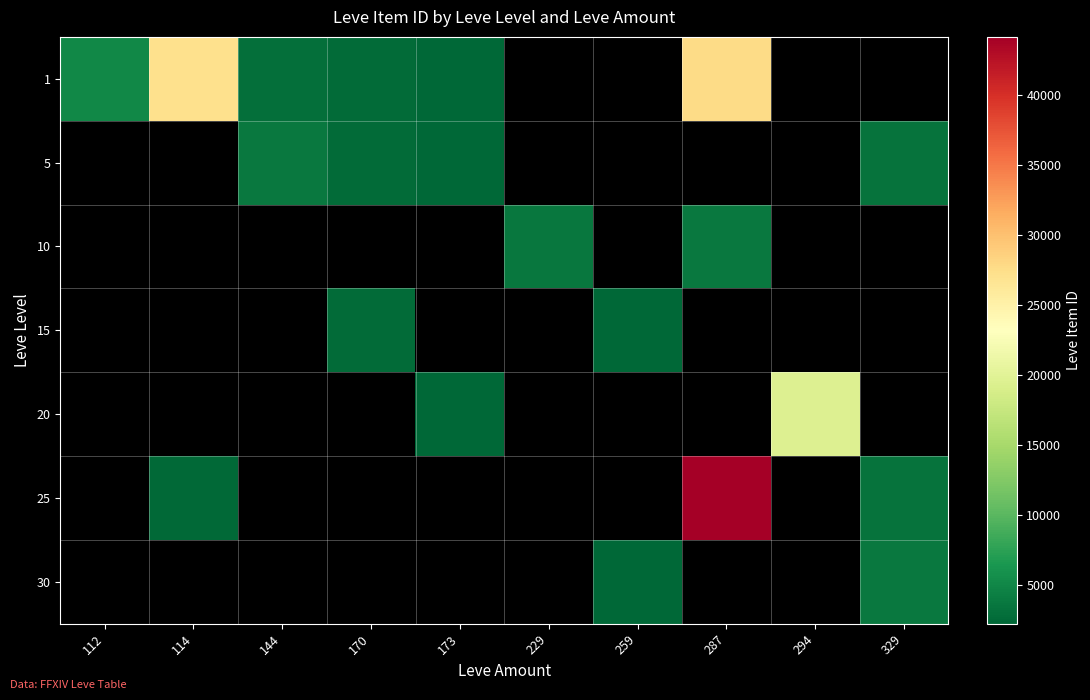

Which has a higher value, 229 or 170?

170